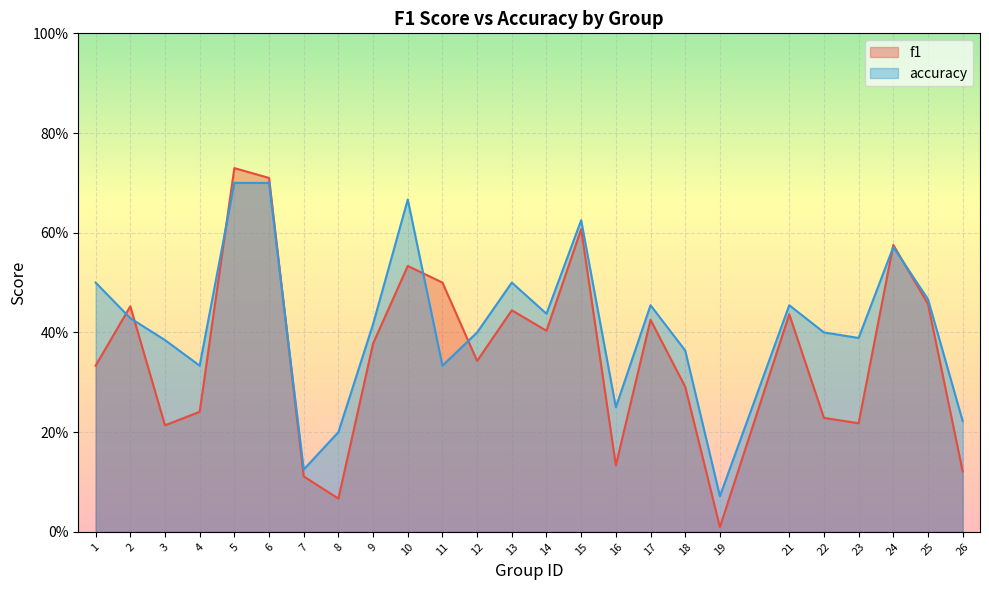

How many accuracy values are between 0 and 1?

25